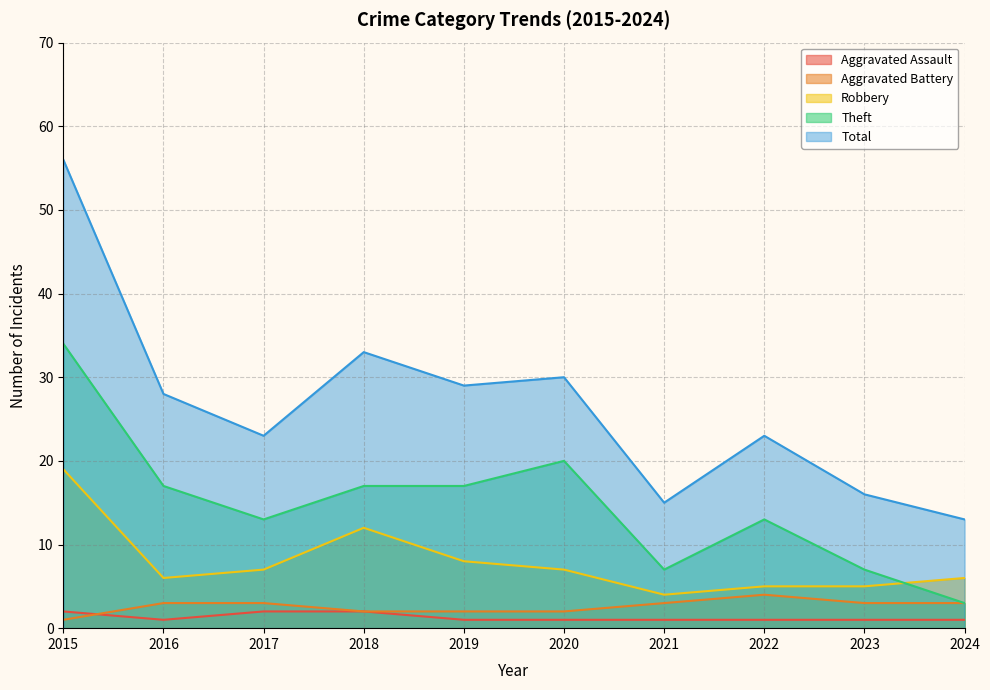

Reading right to left, what are all the values shown in this chart?

Aggravated Assault: 1	1	1	1	1	1	2	2	1	2
Aggravated Battery: 3	3	4	3	2	2	2	3	3	1
Robbery: 6	5	5	4	7	8	12	7	6	19
Theft: 3	7	13	7	20	17	17	13	17	34
Total: 13	16	23	15	30	29	33	23	28	56